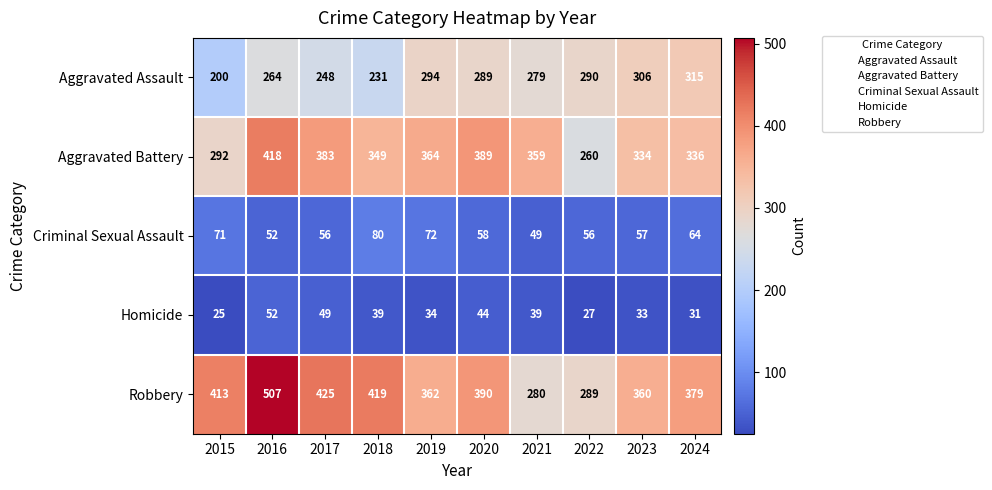

What value does the Aggravated Assault series have at 2021?

279